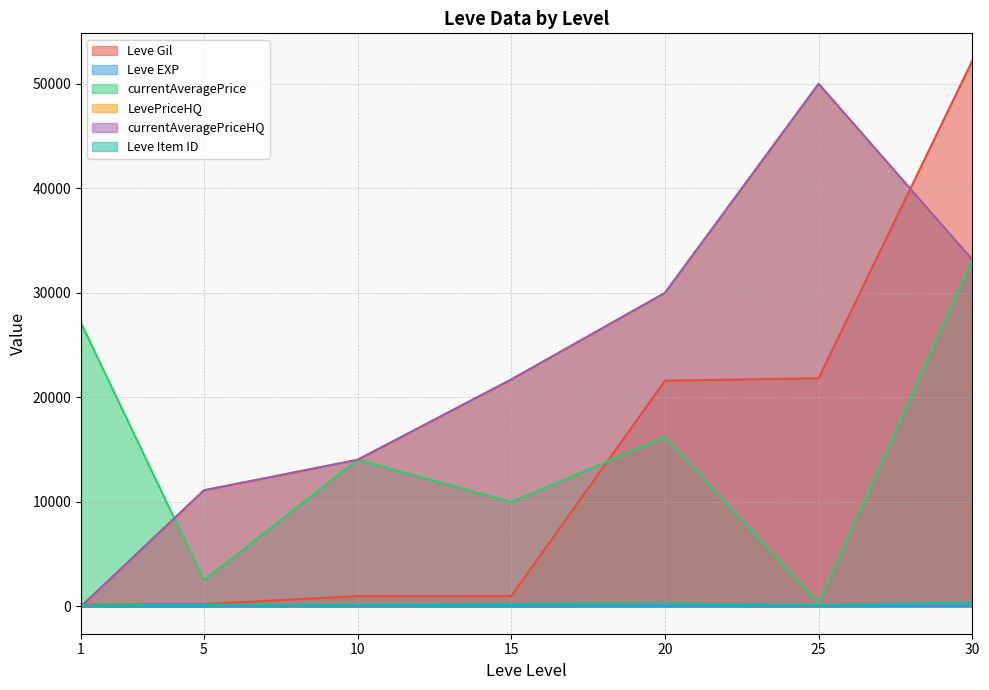

How many data points does each series have?

7